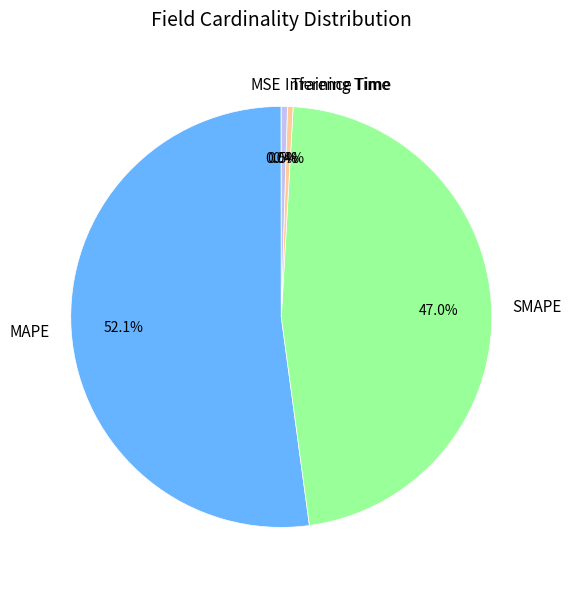

Which slice is the largest?

MAPE